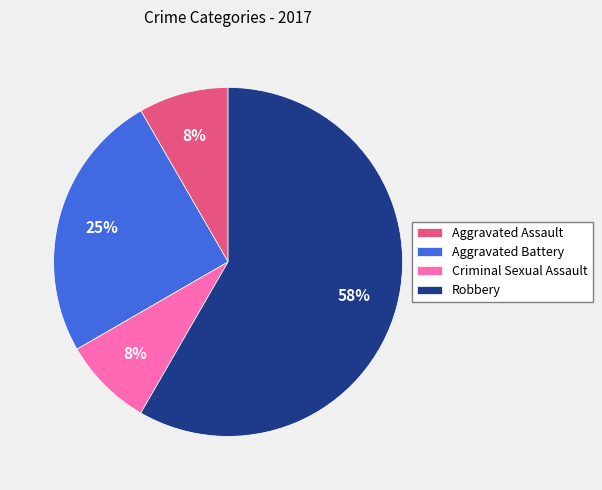

To the nearest percent, what is the combined percentage of Robbery and Criminal Sexual Assault?

67%